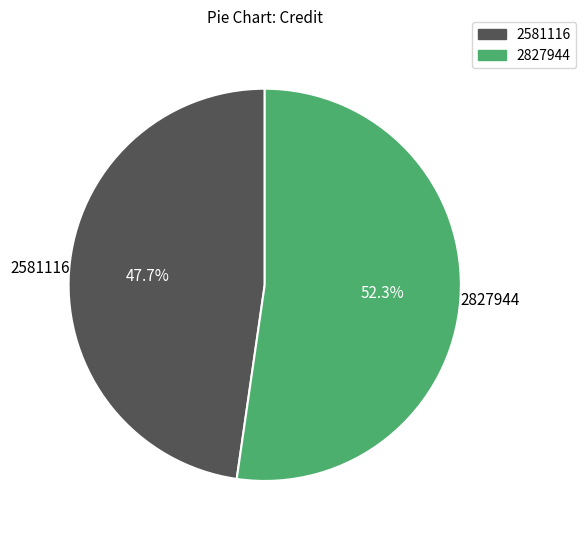

To the nearest percent, what is the difference between the 2827944 and 2581116 slice percentages?

5%